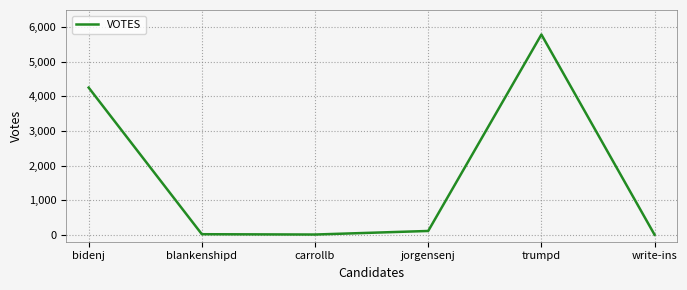

Which label corresponds to the largest value in the chart?

trumpd